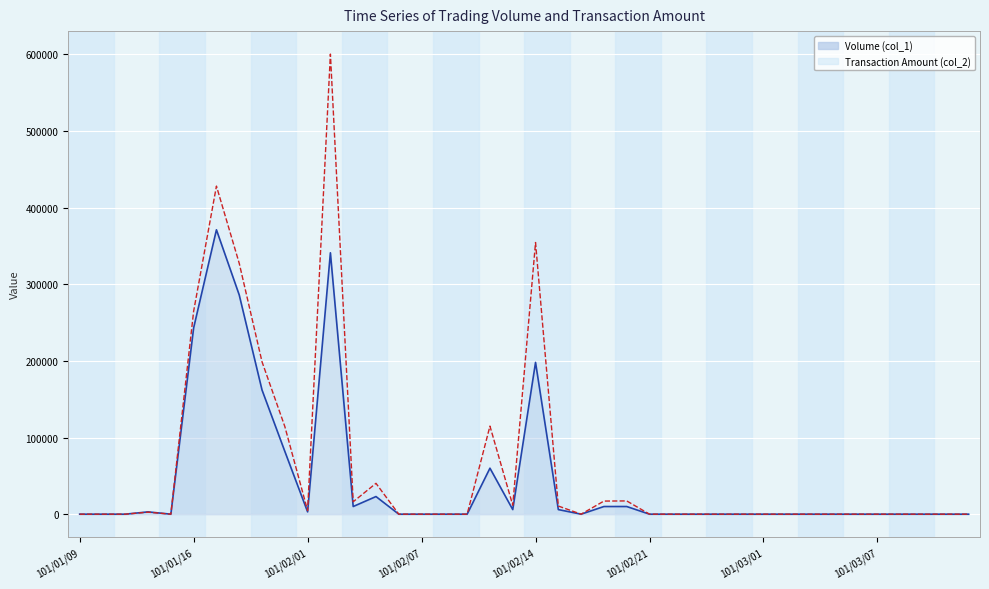

Reading left to right, list all the values displayed in this chart.

Volume (col_1): 101/01/09=0	101/01/10=0	101/01/11=0	101/01/12=3000	101/01/13=0	101/01/16=243000	101/01/17=371000	101/01/18=286000	101/01/30=162000	101/01/31=82000	101/02/01=3000	101/02/02=341000	101/02/03=10000	101/02/04=23000	101/02/06=0	101/02/07=0	101/02/08=0	101/02/09=0	101/02/10=60000	101/02/13=6000	101/02/14=198000	101/02/15=6000	101/02/16=0	101/02/17=10000	101/02/20=10000	101/02/21=0	101/02/22=0	101/02/23=0	101/02/24=0	101/02/29=0	101/03/01=0	101/03/02=0	101/03/03=0	101/03/05=0	101/03/06=0	101/03/07=0	101/03/08=0	101/03/09=0	101/03/12=0	101/03/13=0
Transaction Amount (col_2): 101/01/09=0	101/01/10=0	101/01/11=0	101/01/12=2640	101/01/13=0	101/01/16=264760	101/01/17=428000	101/01/18=327270	101/01/30=198820	101/01/31=114400	101/02/01=4730	101/02/02=600180	101/02/03=16200	101/02/04=40240	101/02/06=0	101/02/07=0	101/02/08=0	101/02/09=0	101/02/10=114900	101/02/13=11700	101/02/14=354420	101/02/15=10620	101/02/16=0	101/02/17=17100	101/02/20=17300	101/02/21=0	101/02/22=0	101/02/23=0	101/02/24=0	101/02/29=0	101/03/01=0	101/03/02=0	101/03/03=0	101/03/05=0	101/03/06=0	101/03/07=0	101/03/08=0	101/03/09=0	101/03/12=0	101/03/13=0